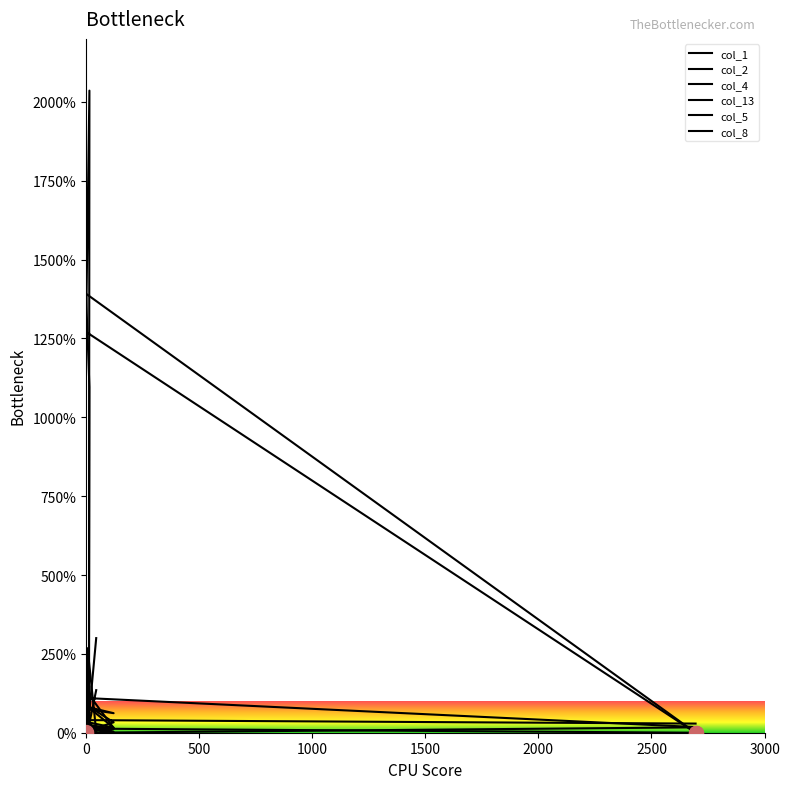

Which series changed the most between 3000 and 8?

col_4